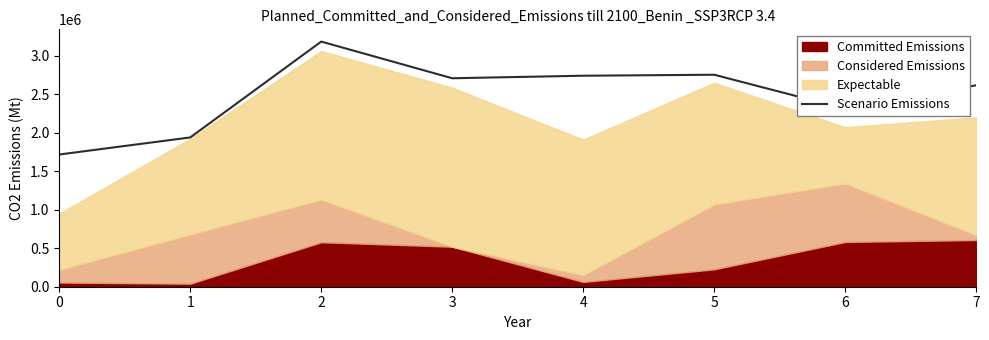

What is the difference between the values at 7 and 1?

678002